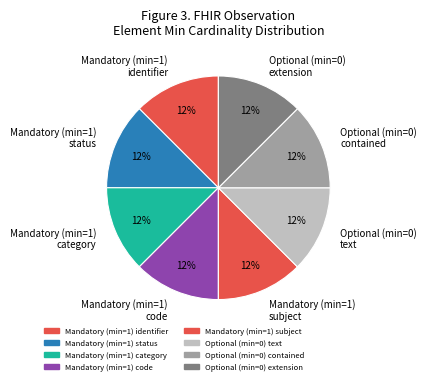

To the nearest percent, what is the combined percentage of Optional (min=0) contained and Mandatory (min=1) category?

25%